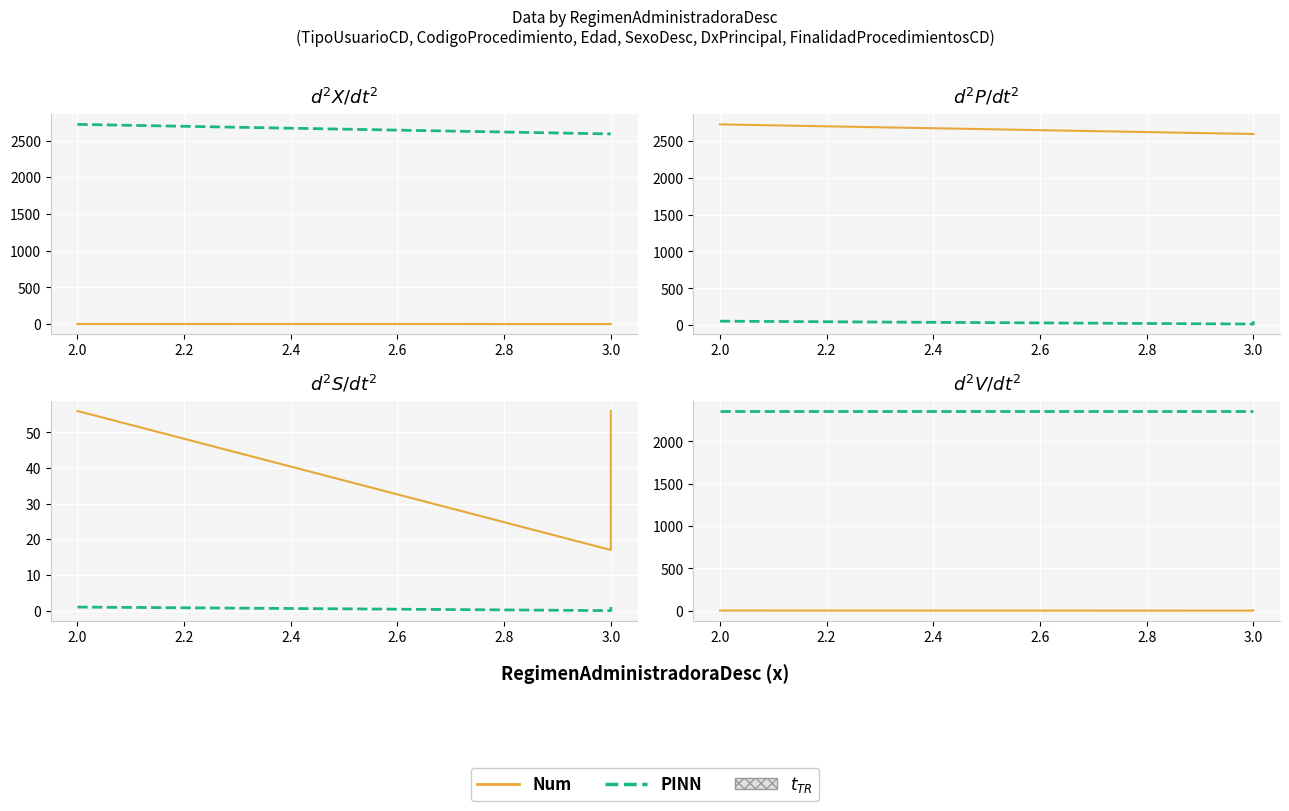

What is the sum of the Num values at 2.0 and 3.0?

1